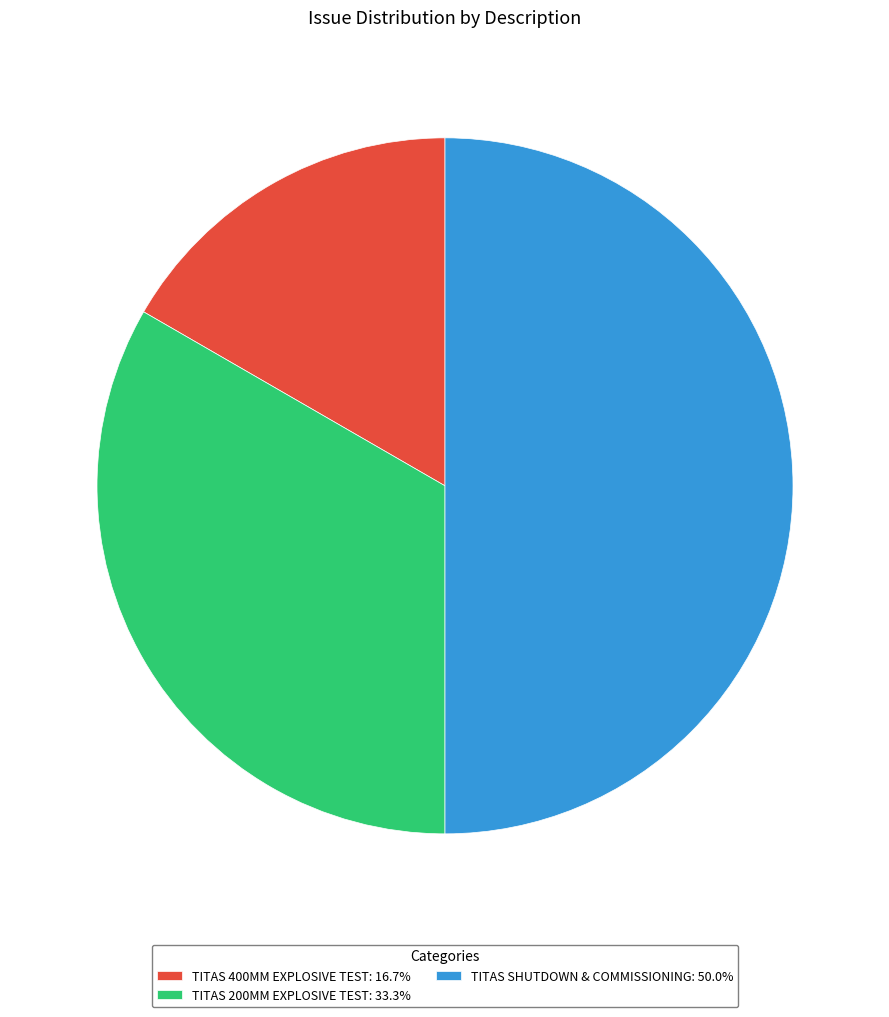

Do TITAS SHUTDOWN & COMMISSIONING: 50.0% and TITAS 200MM EXPLOSIVE TEST: 33.3% together represent more than half of the pie?

Yes